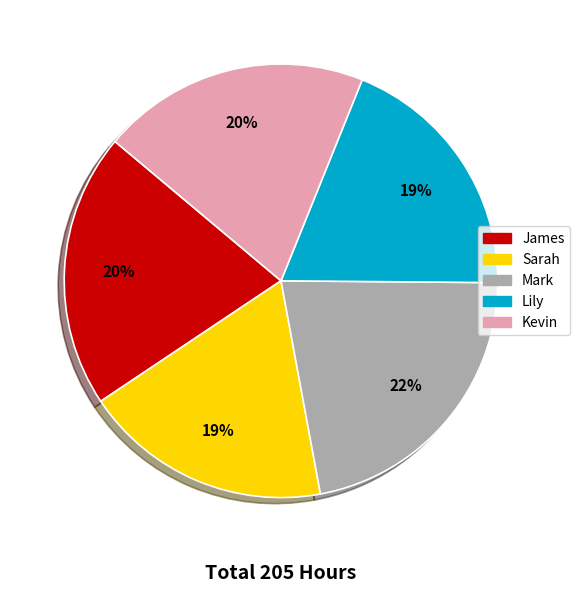

How many slices are in this pie chart?

5